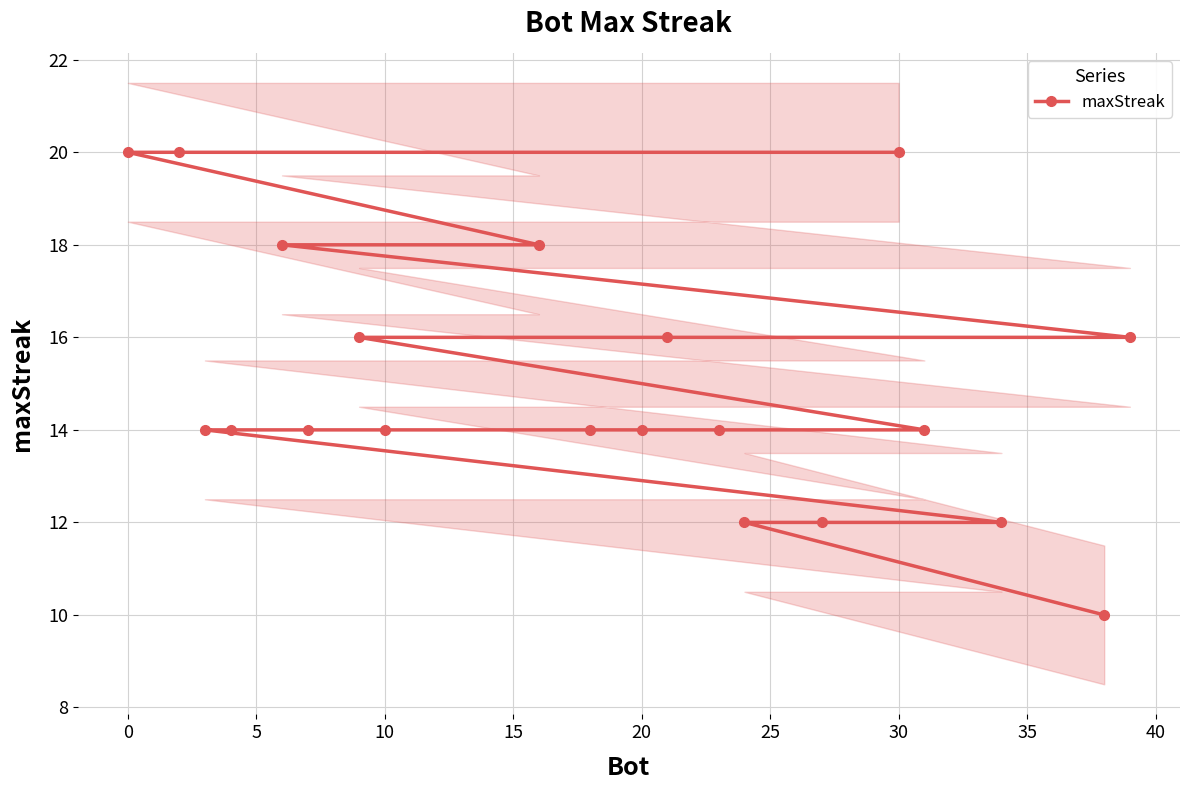

Is it true that maxStreak equals 20 at 0?

True